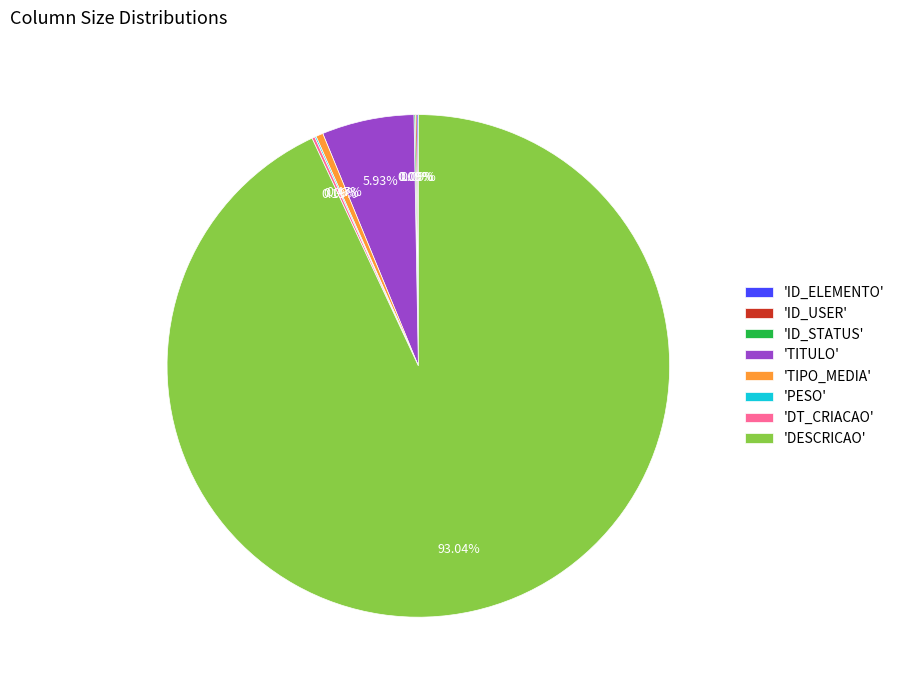

Which slice is the largest?

'DESCRICAO'